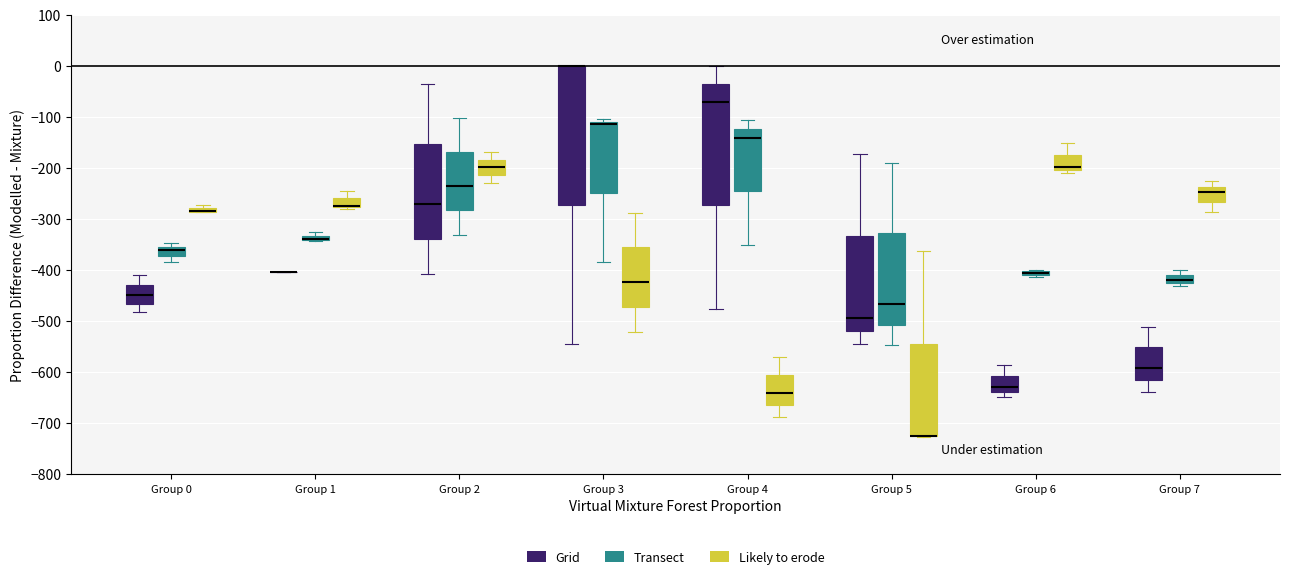

Where is the upper edge of the box for Group 5 (Likely to erode) on the y-axis? The values are not printed on the chart, so give them approximately, as read against the axis.

-540